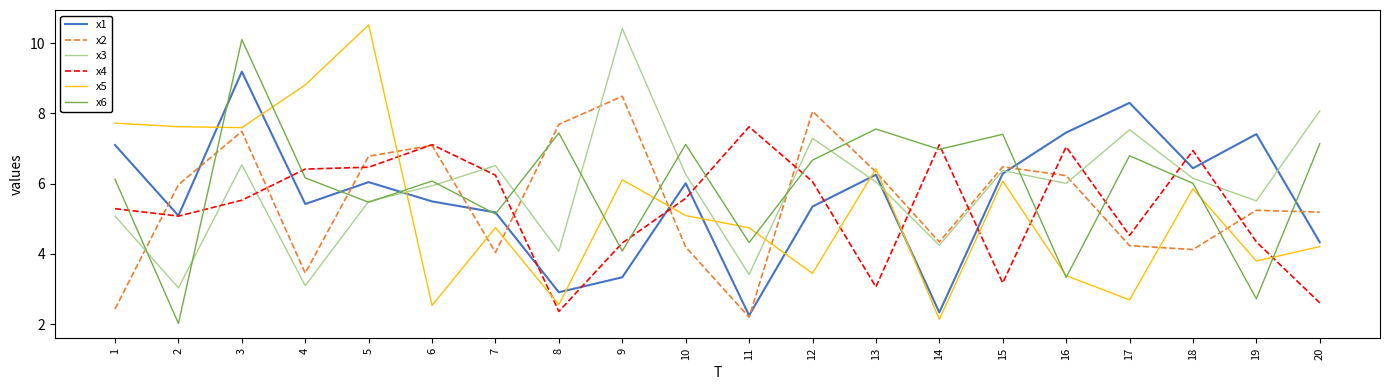

List the series in order of their peak value, lowest first.

x4, x2, x1, x6, x3, x5